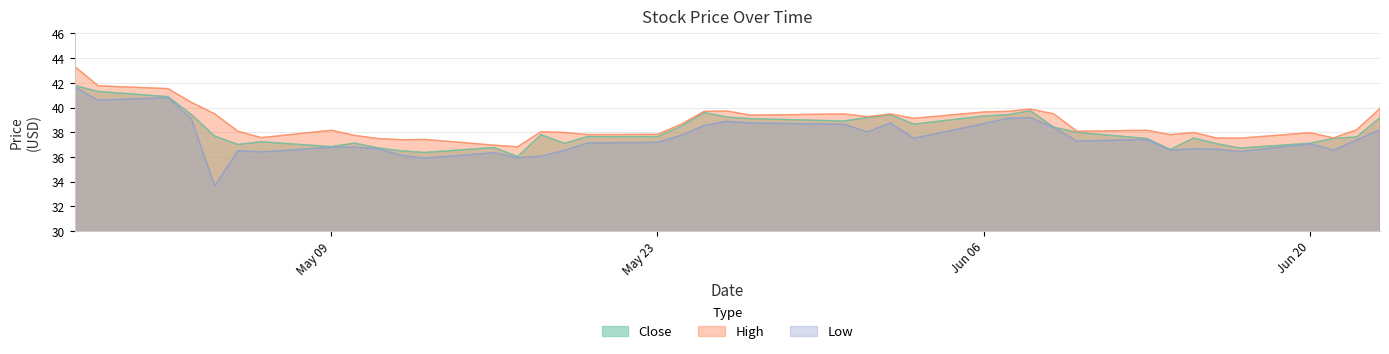

The value of Close at 2016-06-01 is 39.2. True or false?

True